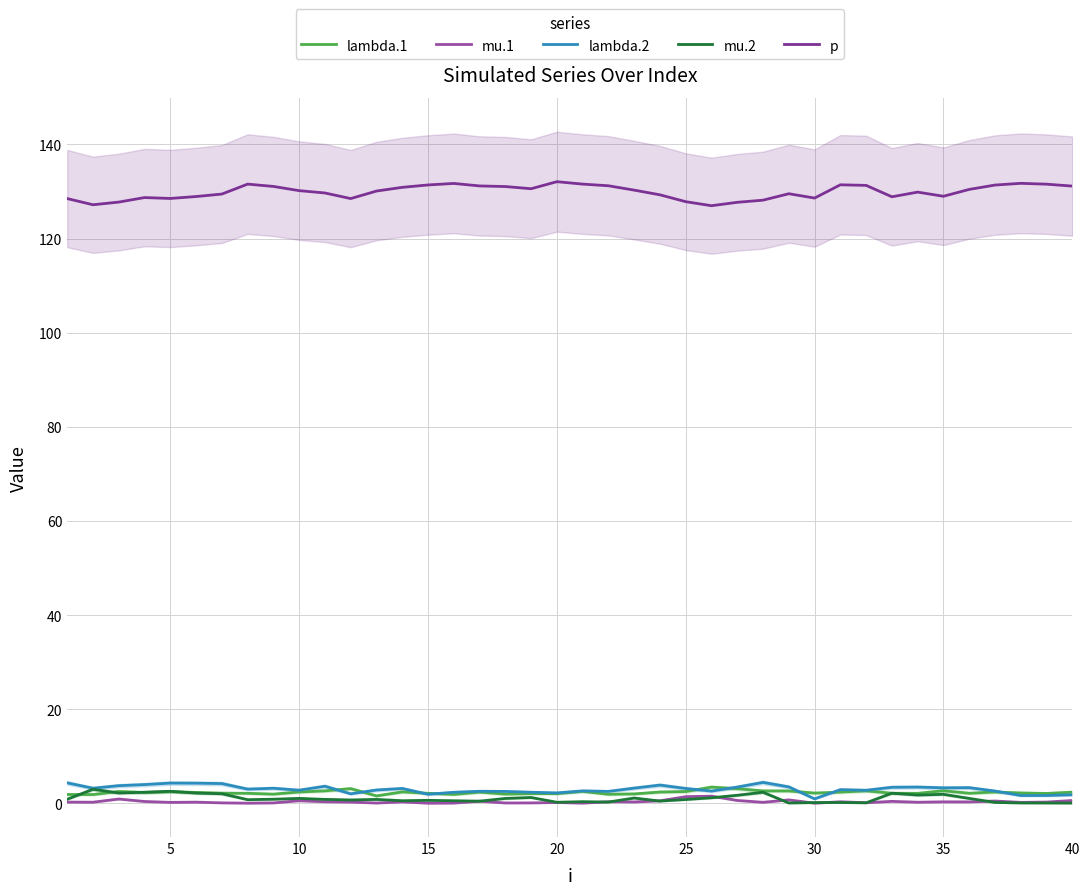

What is the average value of the lambda.1 series?

2.3